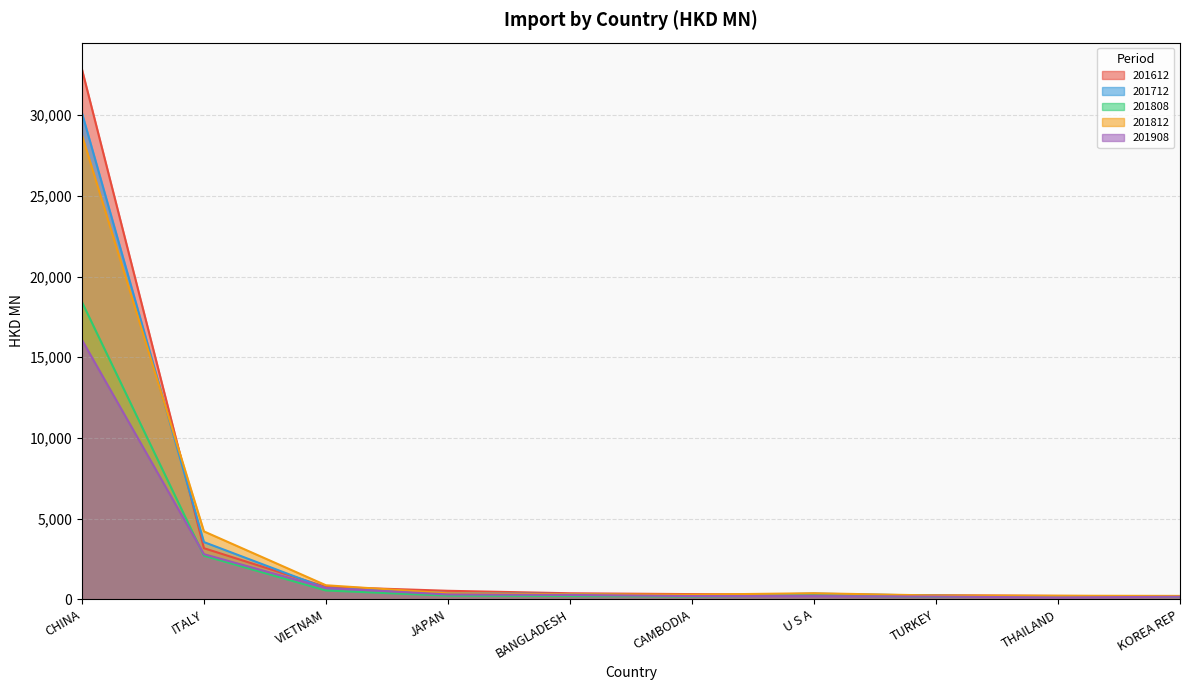

What is the sum of the 201808 values at CAMBODIA and THAILAND?

313.0